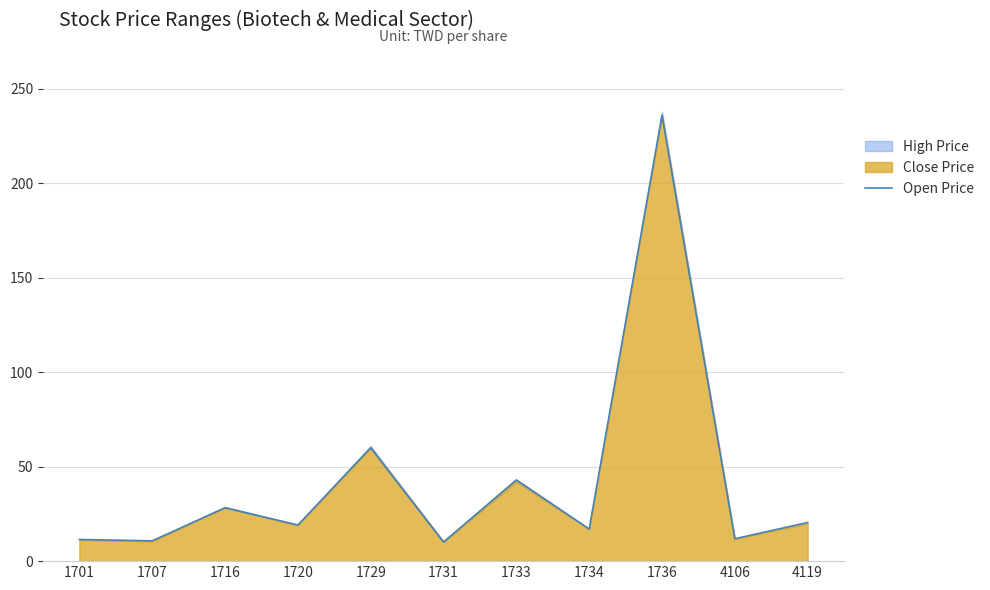

At which category does the chart reach its minimum across all series?

1731